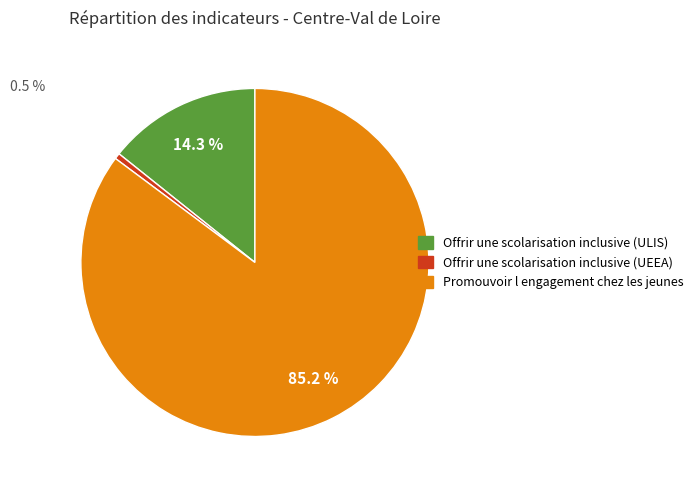

What is the largest slice in the pie chart?

Promouvoir l engagement chez les jeunes